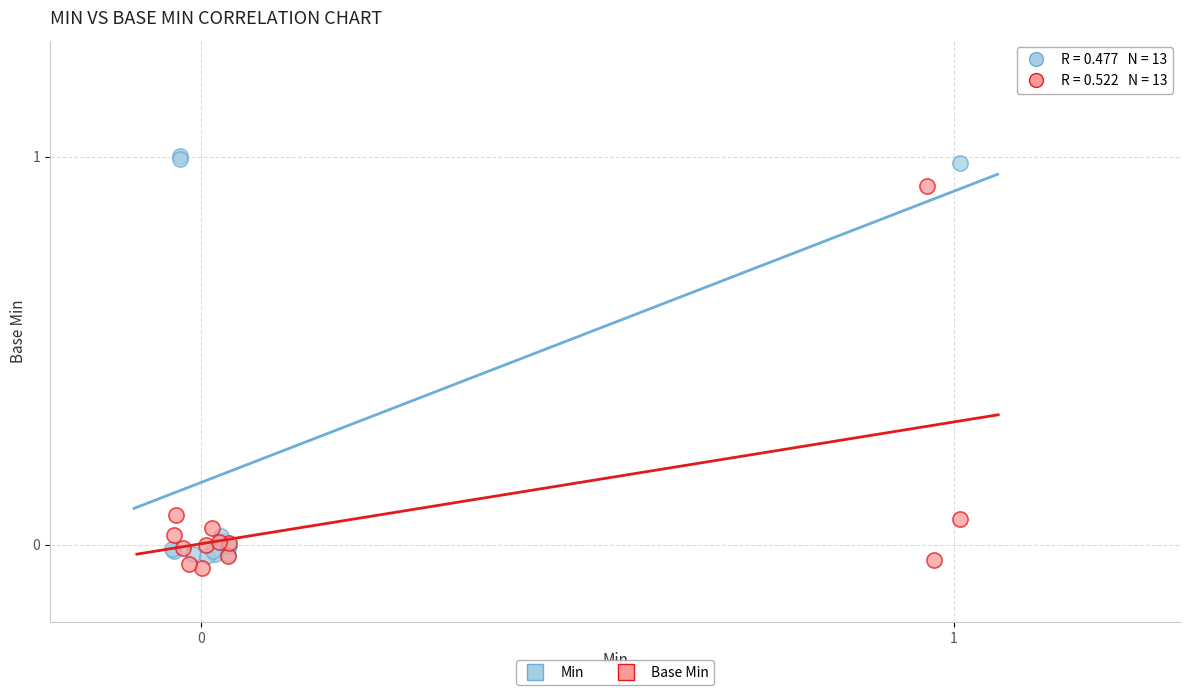

Which series has the largest Y range (max minus min)?

Min